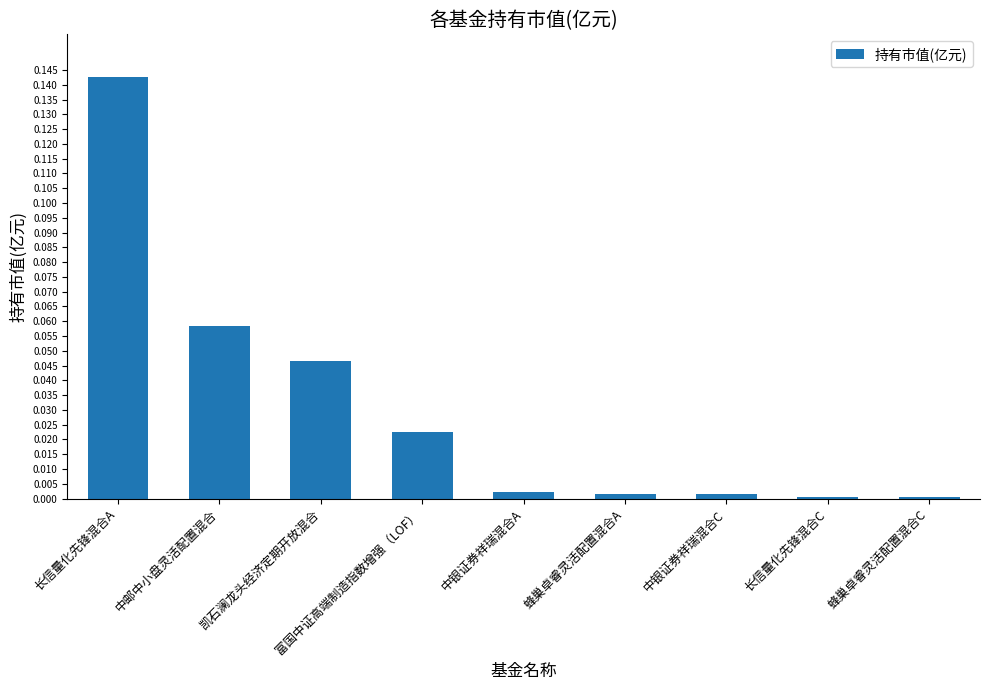

At which category does the chart reach its peak across all series?

长信量化先锋混合A